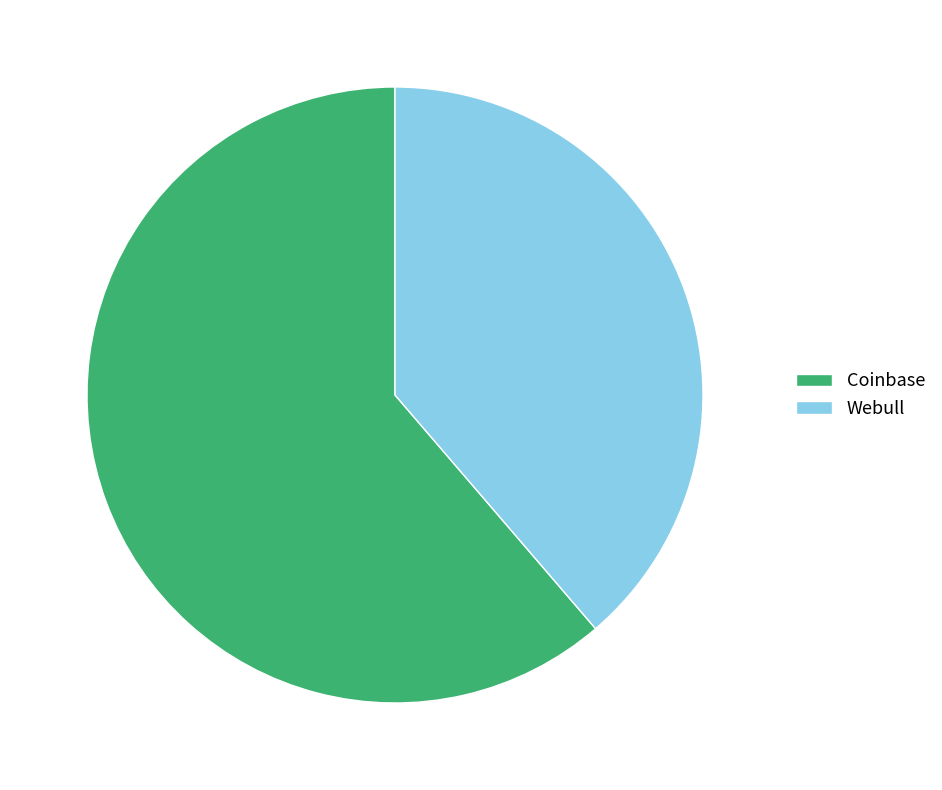

Combined, do Coinbase and Webull account for over 50%?

Yes